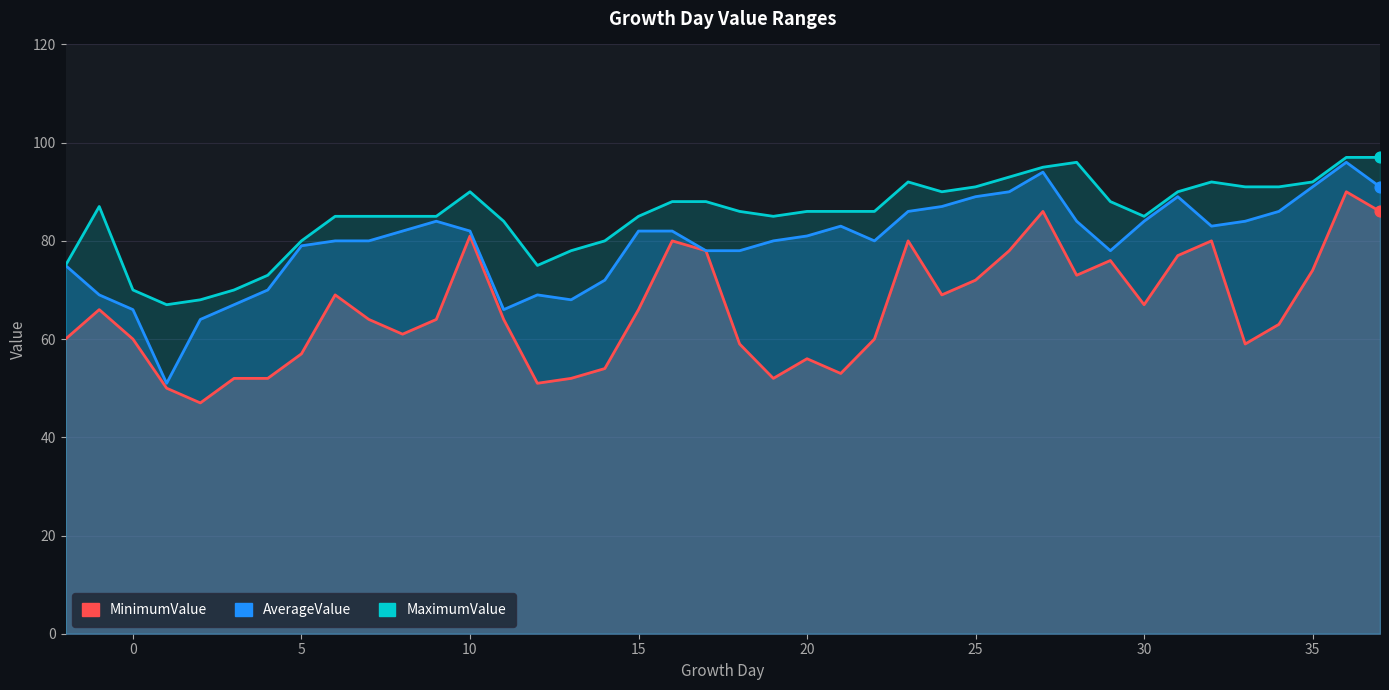

Which series has the largest total across all categories?

MaximumValue